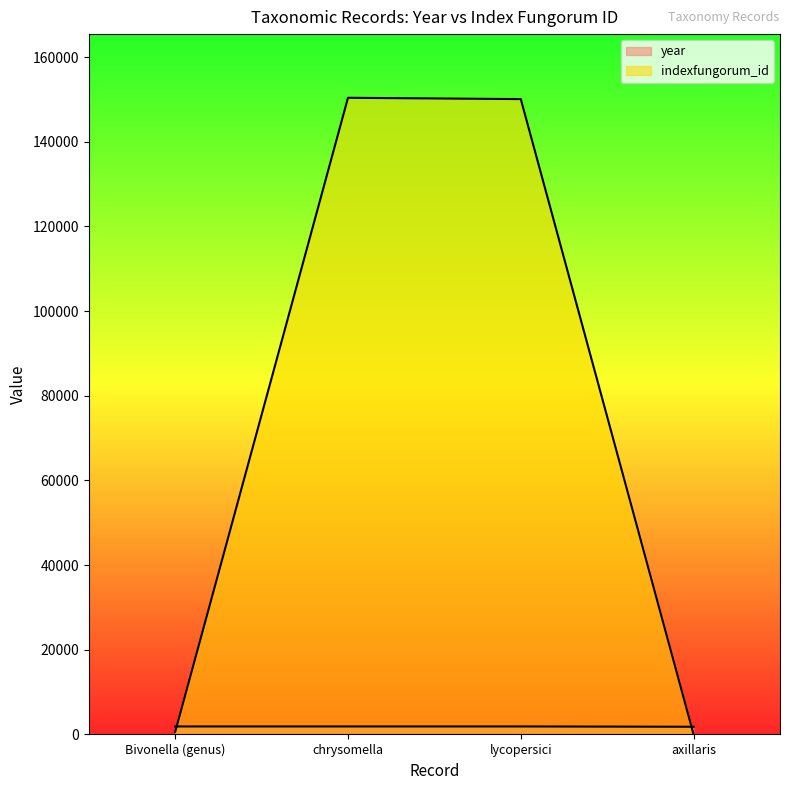

What value does the year series have at Bivonella (genus)?

1891